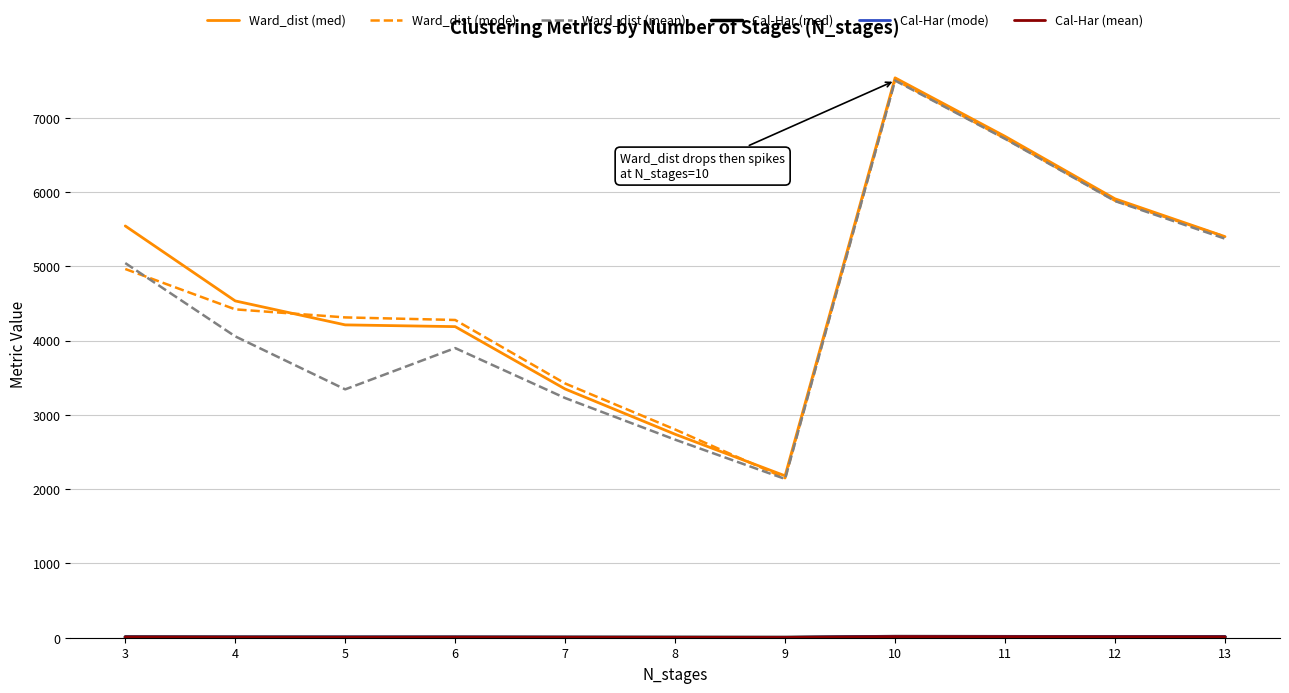

Which series has the largest range (max minus min)?

Ward_dist (mean)